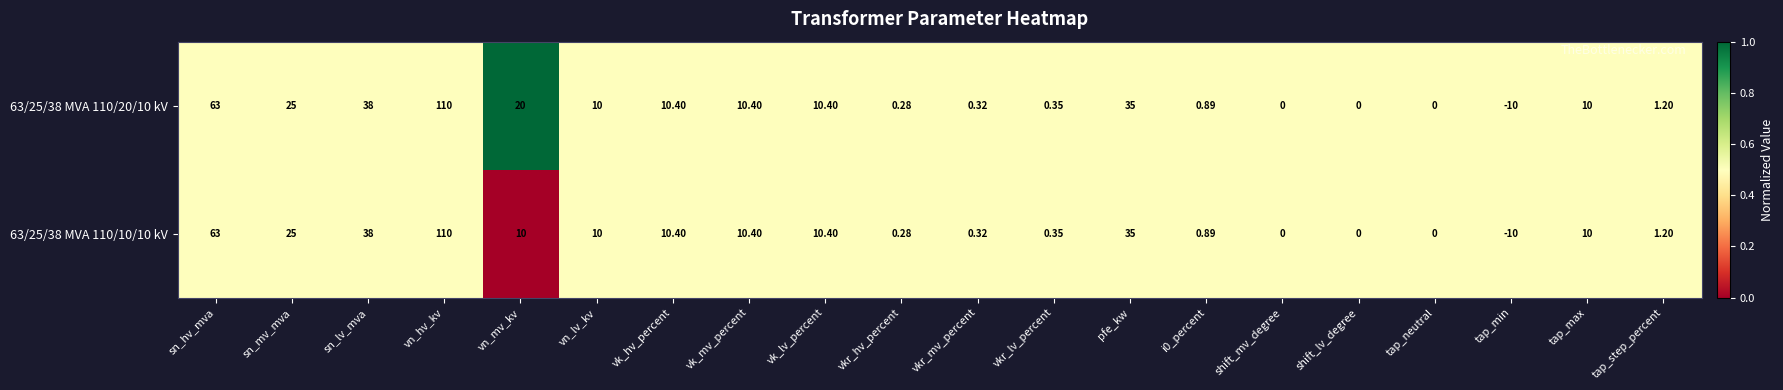

At which label is 63/25/38 MVA 110/10/10 kV closest to 50?

sn_lv_mva